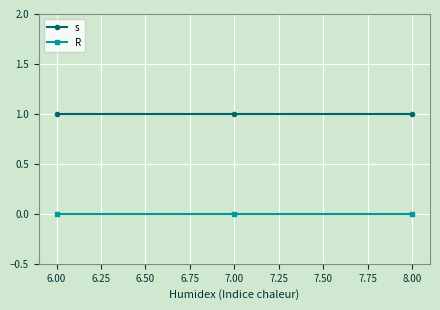

True or false: R has a value of 0 at 7.00.

True